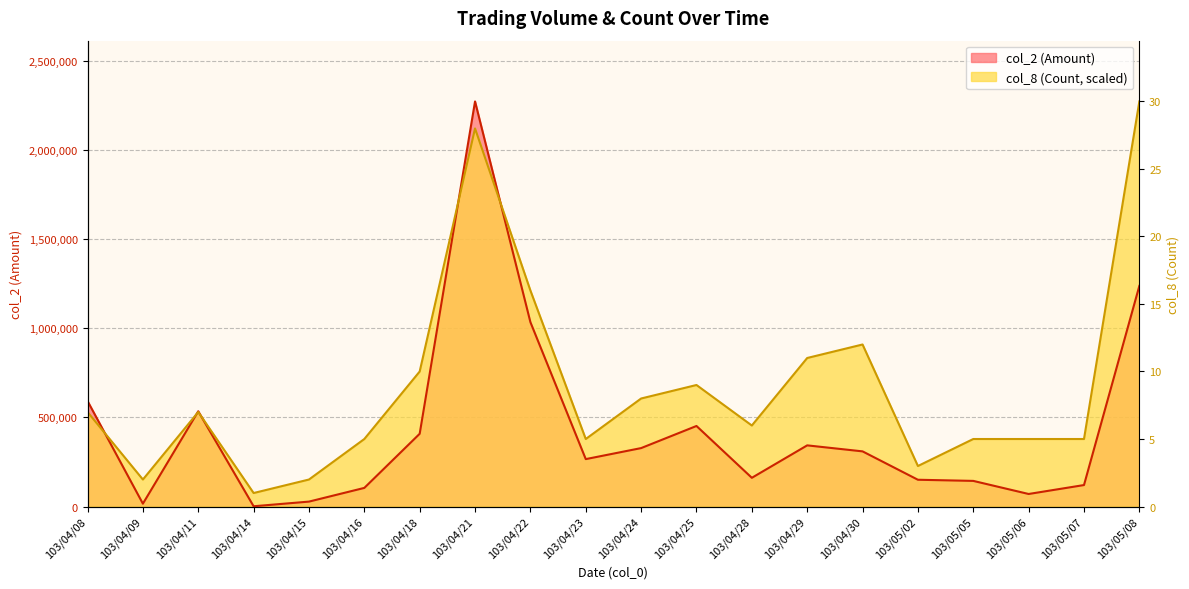

Reading right to left, what are all the values shown in this chart?

col_2 (Amount): 1236670	120370	70300	143670	150090	309180	342840	161000	451520	327550	265760	1033580	2270730	407830	104410	27570	1500	533930	16000	591600
col_8 (Count): 2270730	378455	378455	378455	227073	908292	832601	454146	681219	605528	378455	1211056	2119348	756910	378455	151382	75691	529837	151382	529837